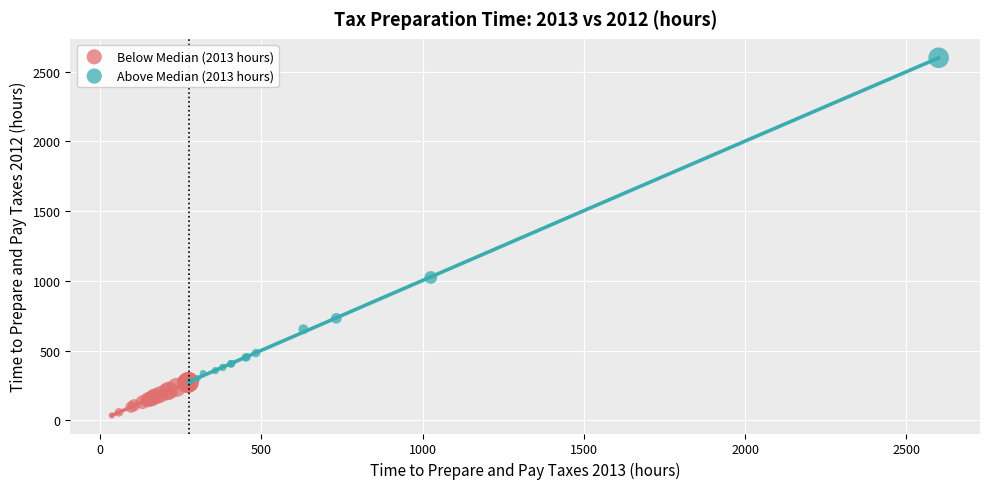

Which series contains the highest Y value?

Above Median (2013 hours)